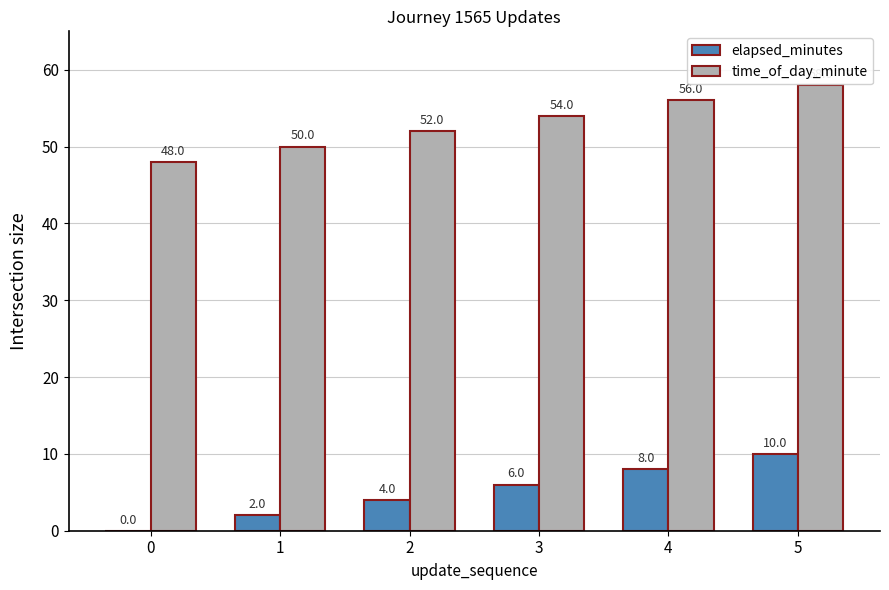

Which series has the largest total across all categories?

time_of_day_minute